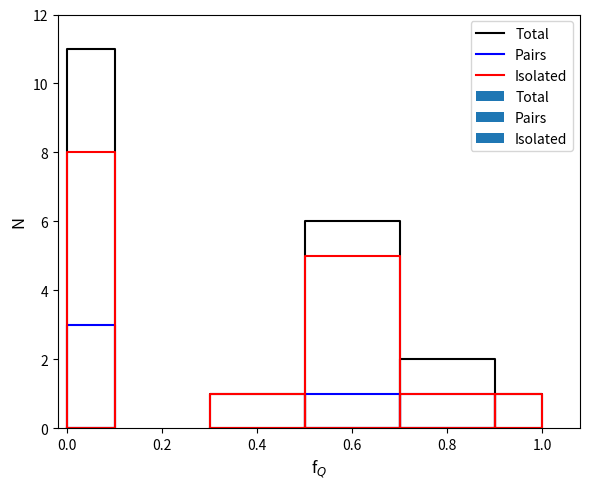

How many values in Isolated are above zero?

5